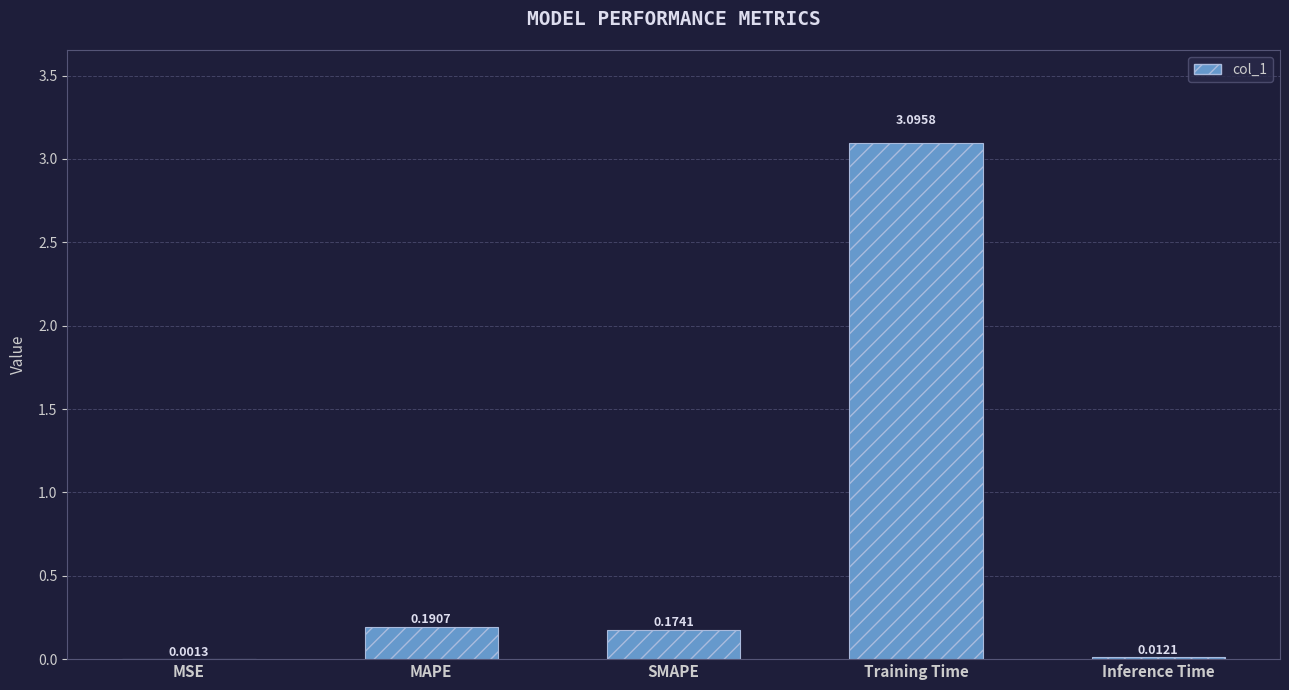

Are the bars horizontal?

No